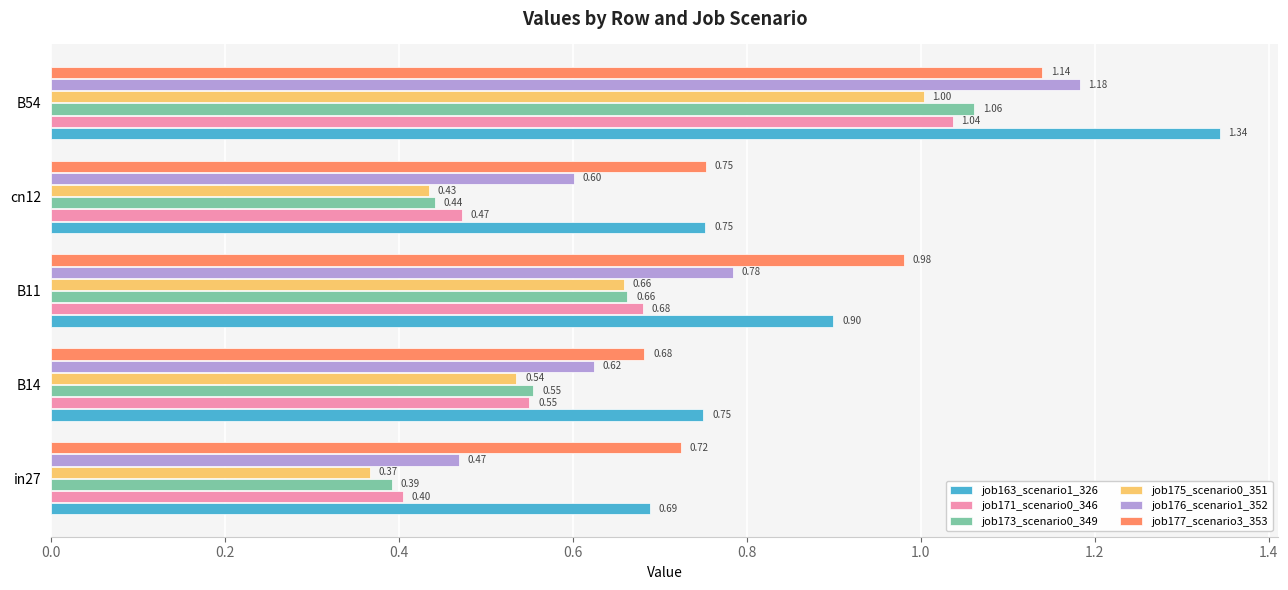

What is the spread (max minus min) of values at B54?

0.3